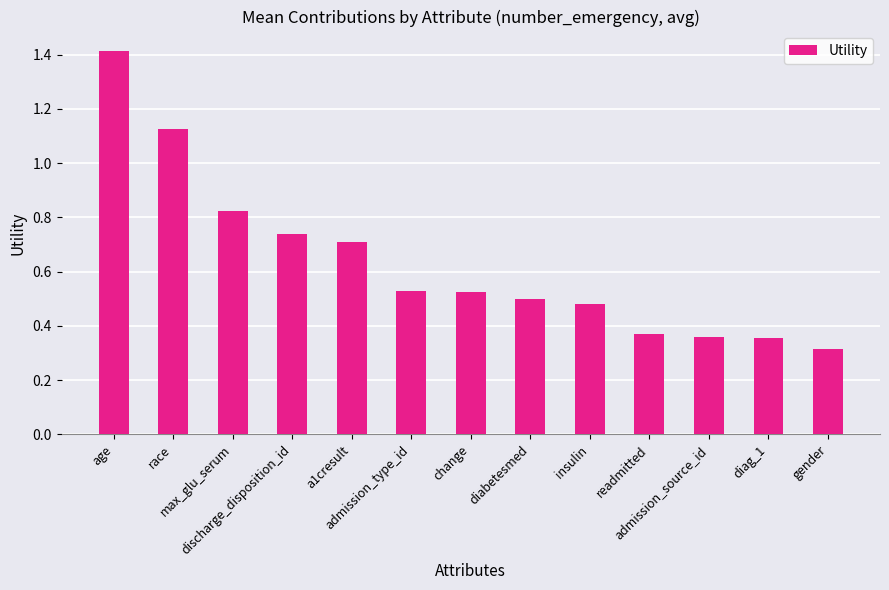

What is the sum of all values?

8.2